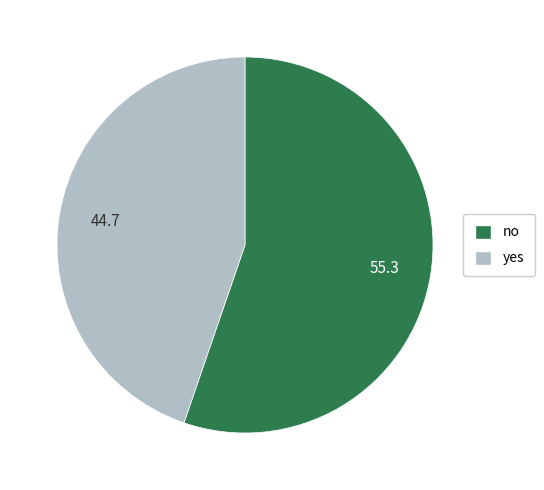

Approximately how many times larger is the value at yes compared to no?

0.8